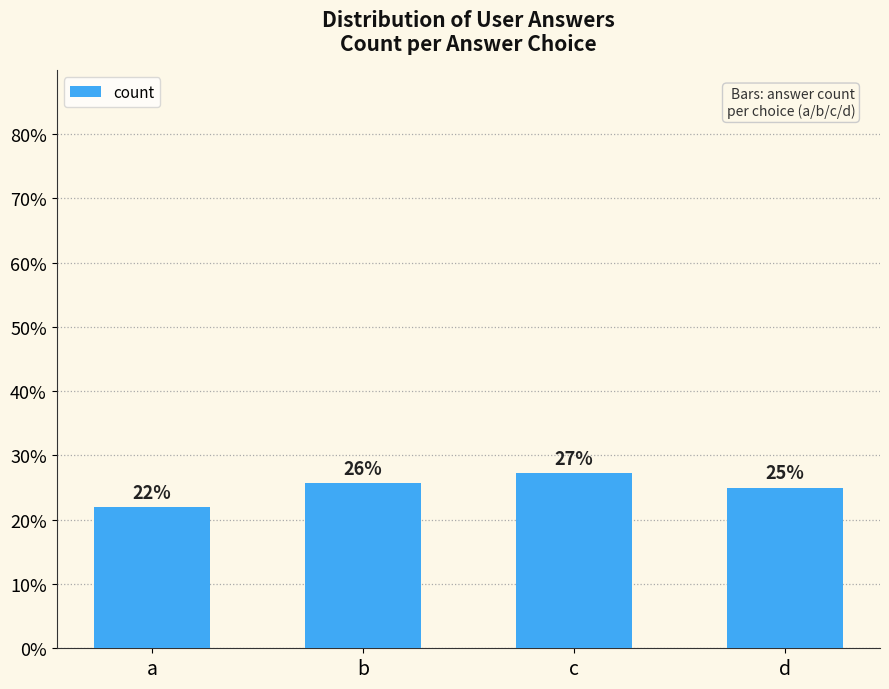

Rank the categories by value from highest to lowest.

c, b, d, a